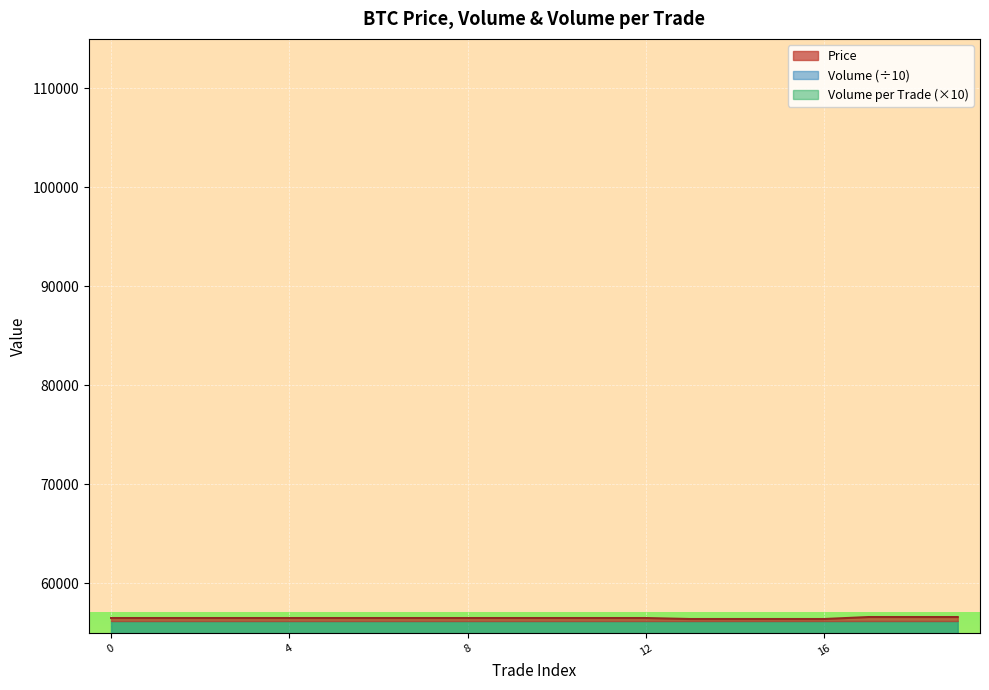

In Volume_per_trade, how many points are lower than both neighbors (excluding endpoints)?

2